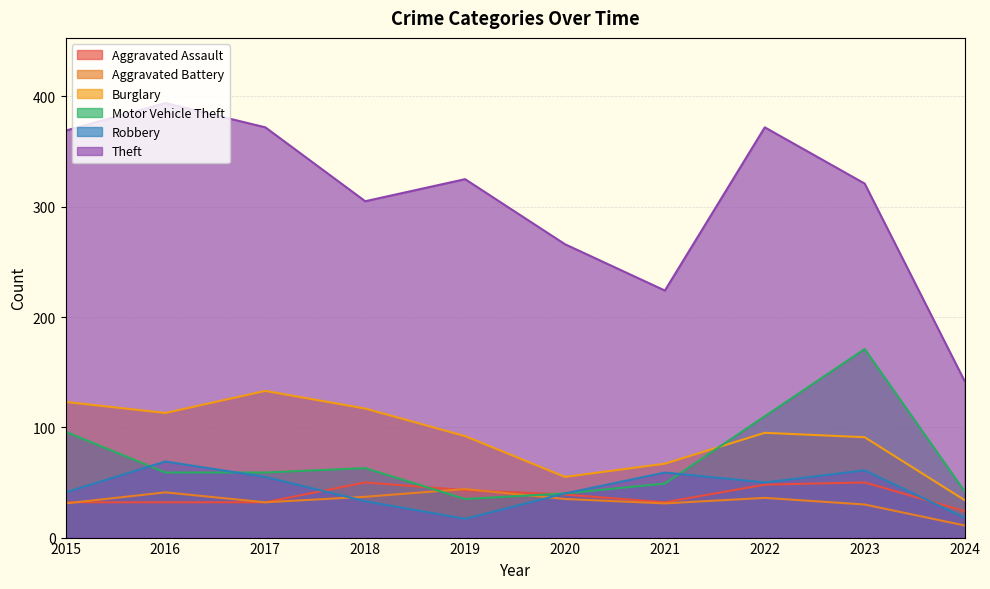

True or false: Aggravated Battery and Burglary intersect in this chart.

False